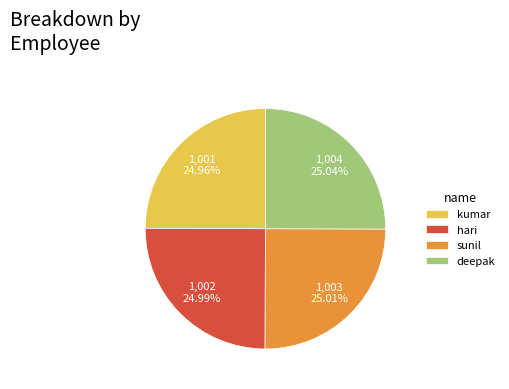

Does kumar account for over 50% of the chart?

No